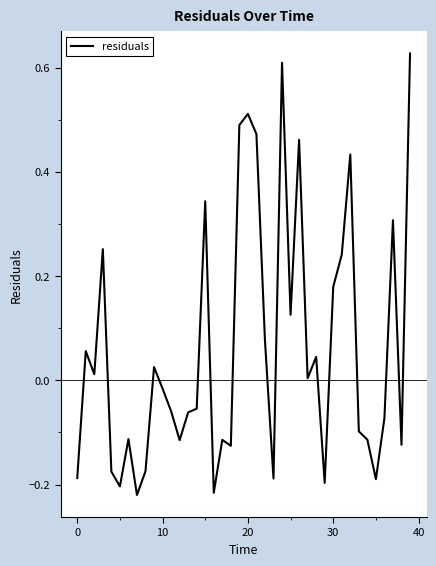

What is the difference between the maximum and minimum values?

0.8